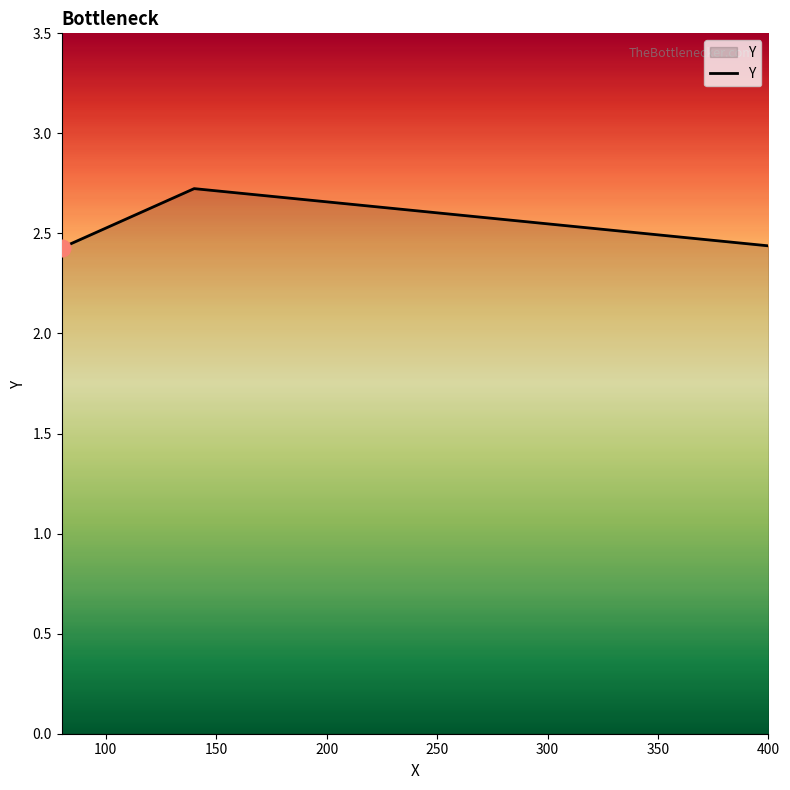

Is this an area chart (filled region under the line)?

No